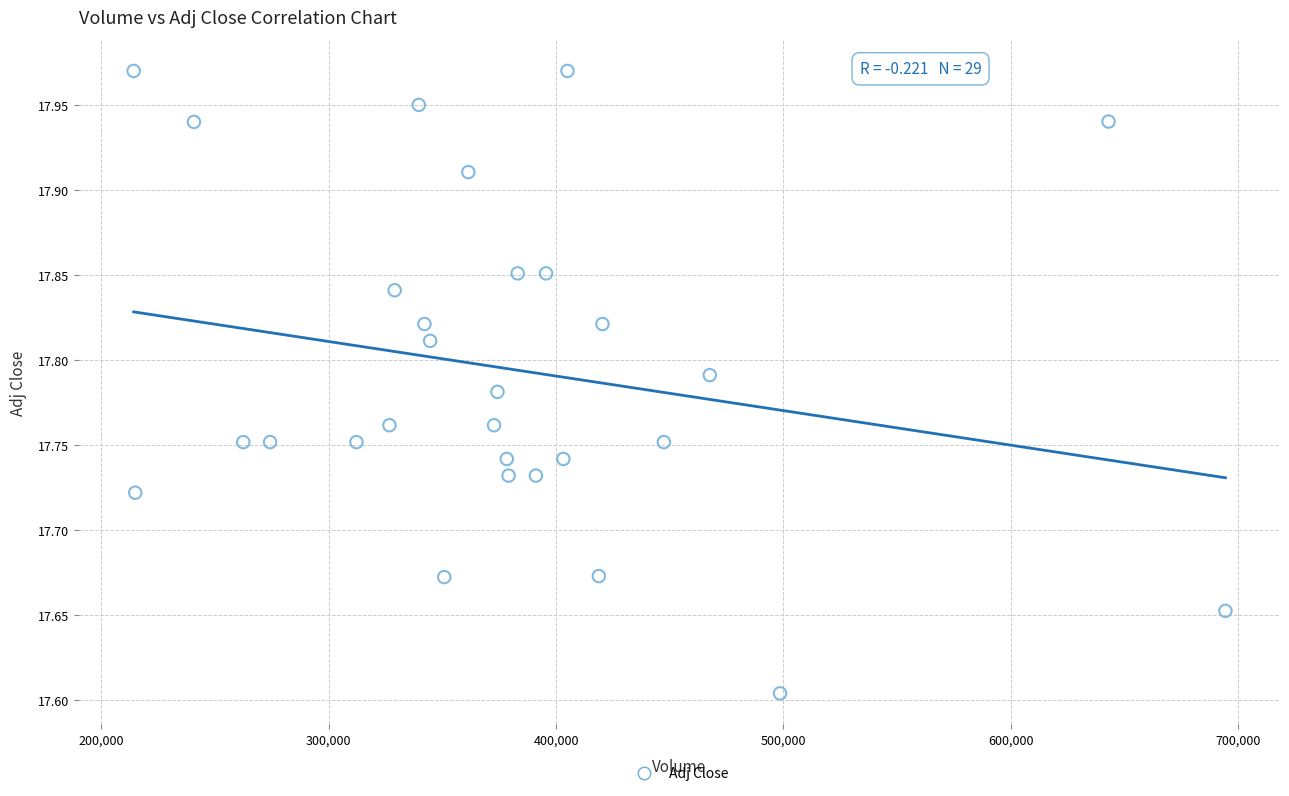

What Y value in the scatter plot is closest to 17?

17.6